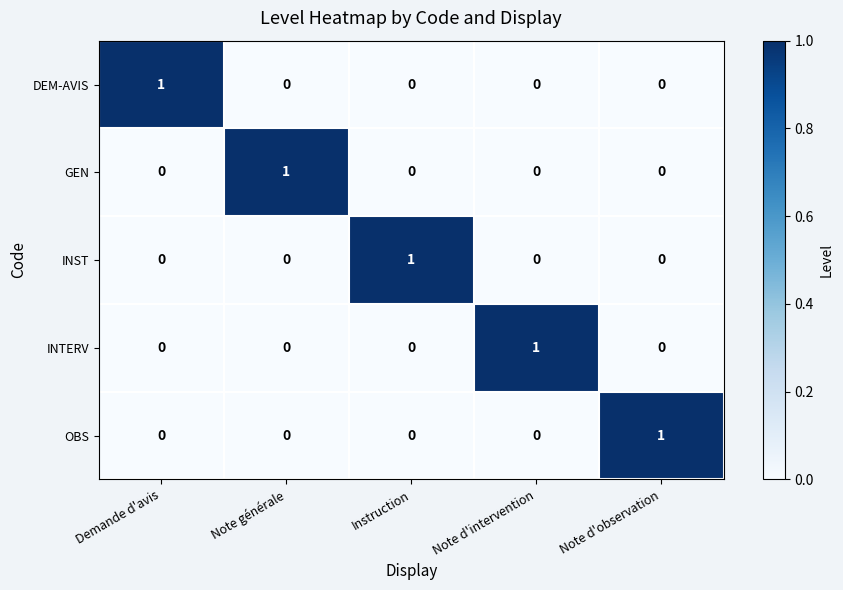

Is it true that INST equals 0 at Note d'observation?

True